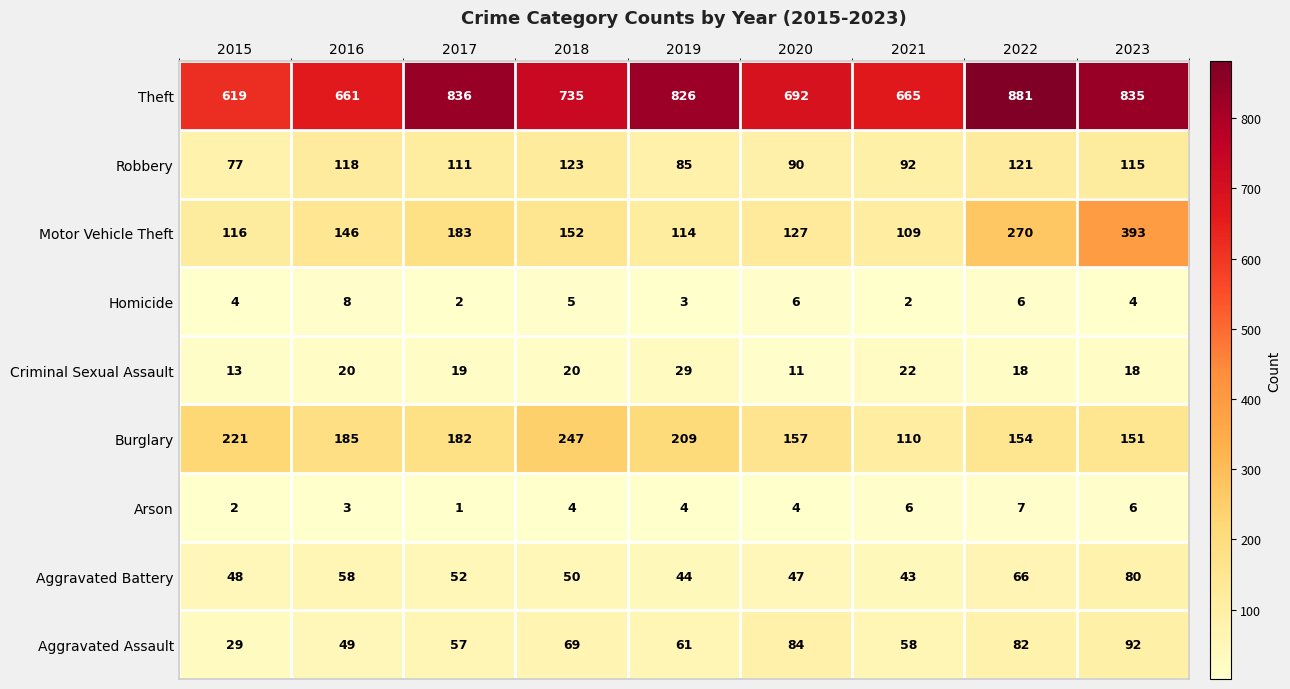

How many series are shown in this chart?

9